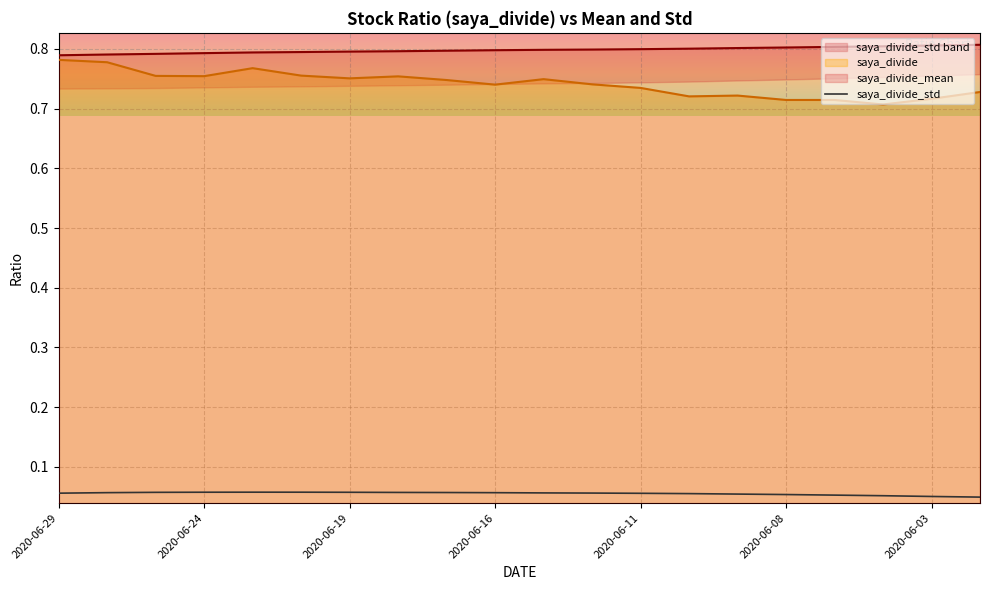

Count the values in the range 0 to 1.

20